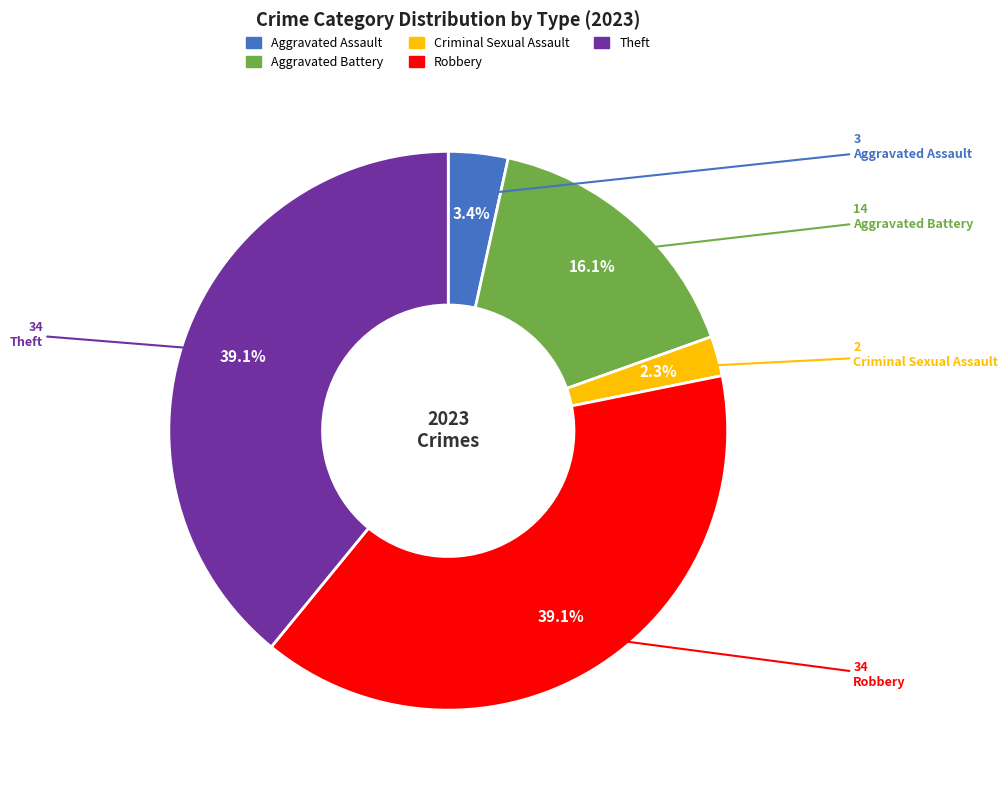

Between Aggravated Assault and Criminal Sexual Assault, which is larger?

Aggravated Assault